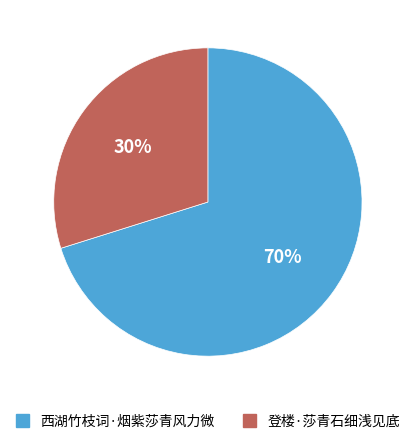

To the nearest percent, what is the average slice percentage?

50%